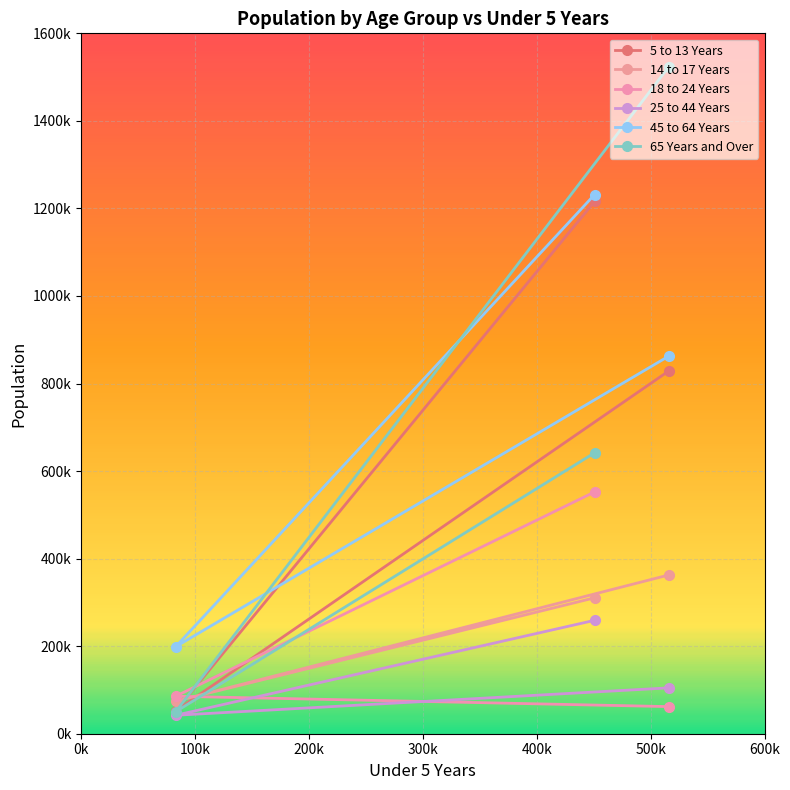

How many data points does each series have?

3